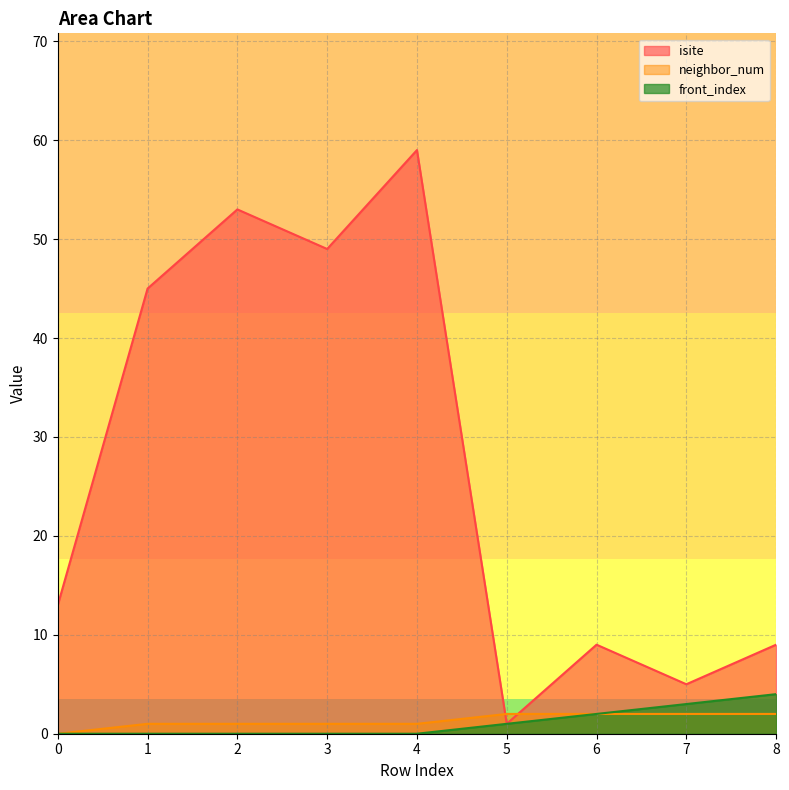

True or false: front_index and isite intersect in this chart.

False